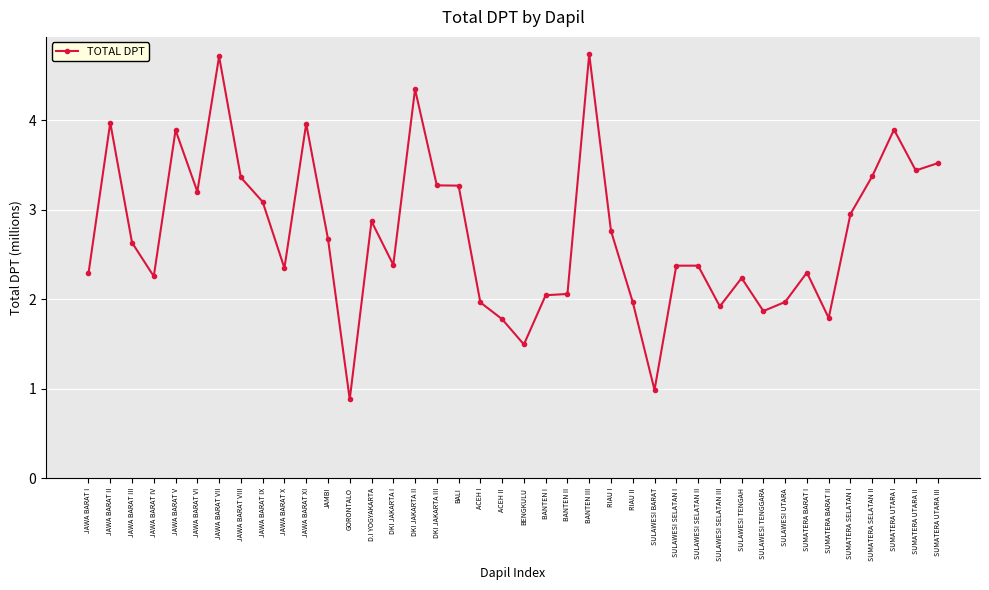

True or false: the data shows 2.3 at SUMATERA UTARA I.

False